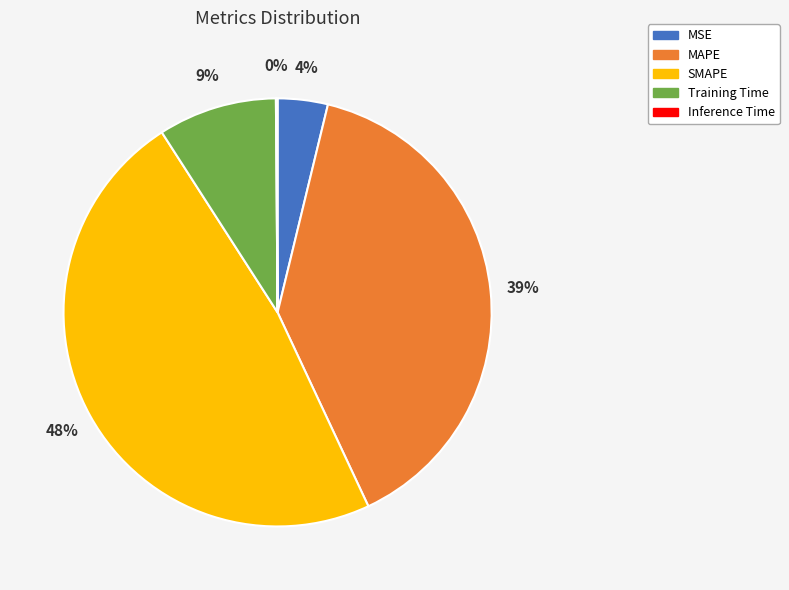

To the nearest percent, what is the difference between the MAPE and Training Time slice percentages?

30%